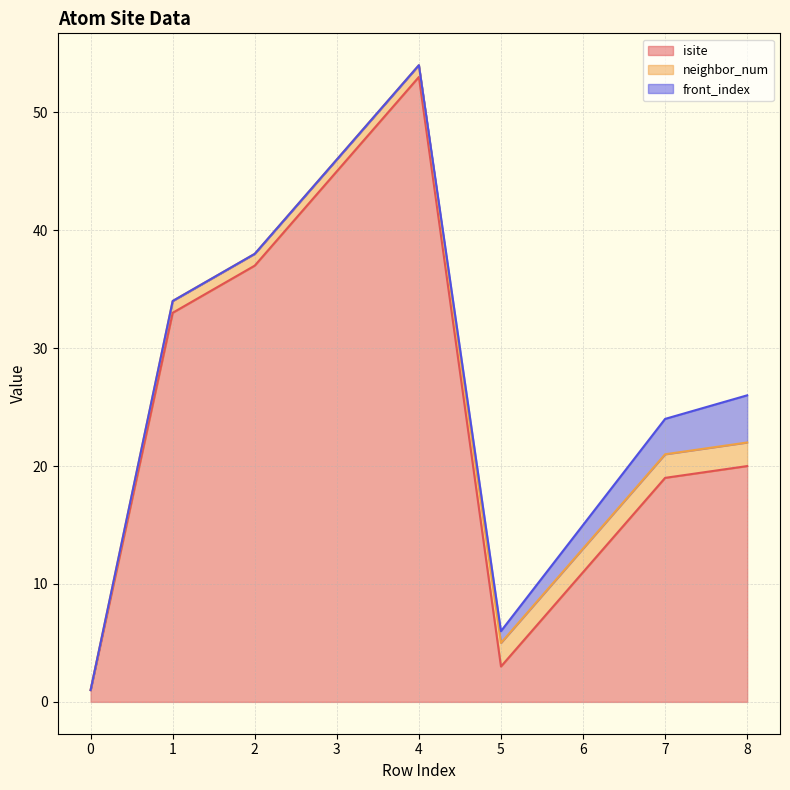

What is the greatest value displayed?

53